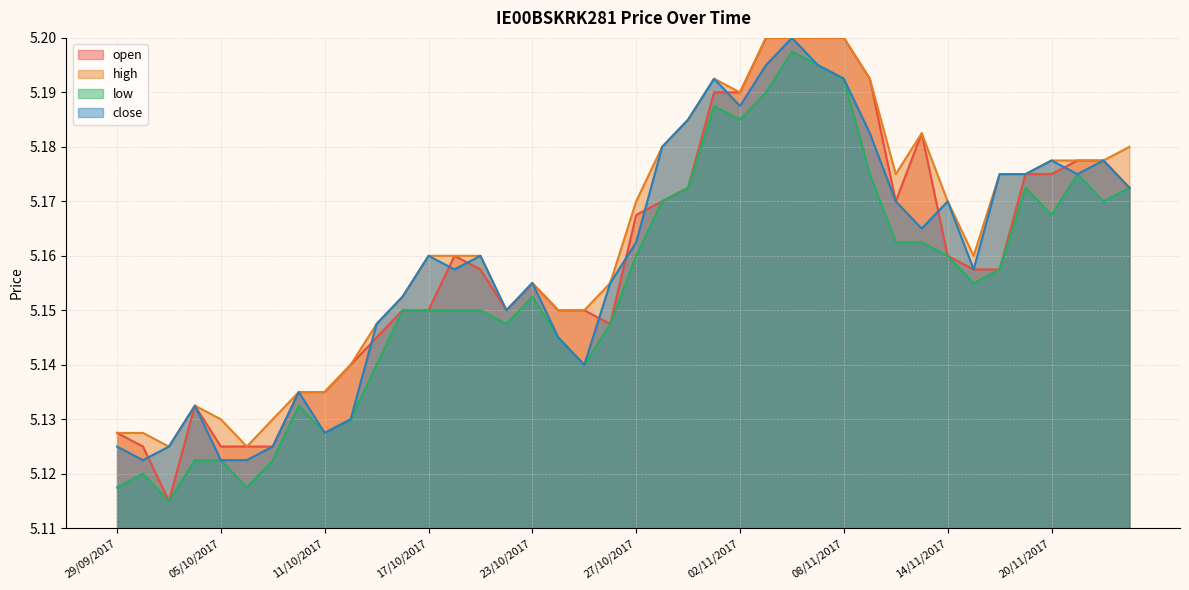

The value of open at 25/10/2017 is 5.2. True or false?

True